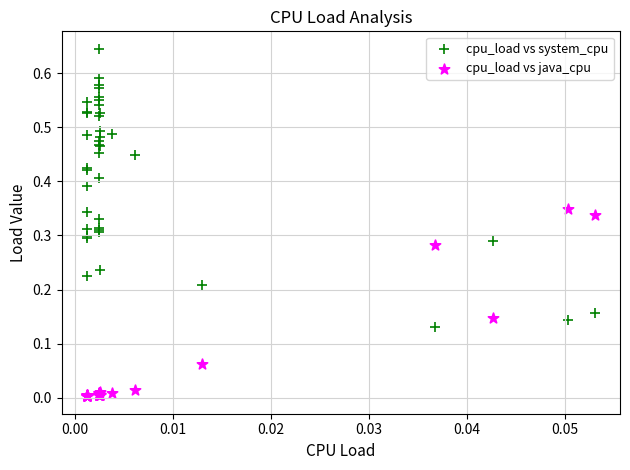

Which series reaches the minimum Y coordinate?

cpu_load vs java_cpu